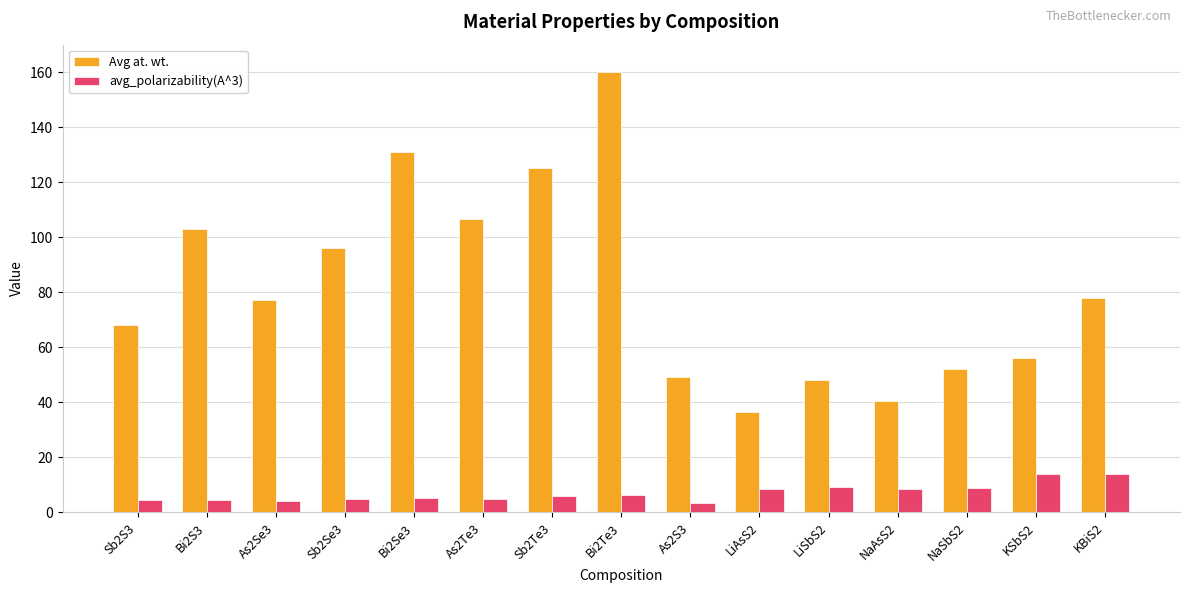

What is the value of the avg_polarizability(A^3) bar at the 8th from the left?

6.3